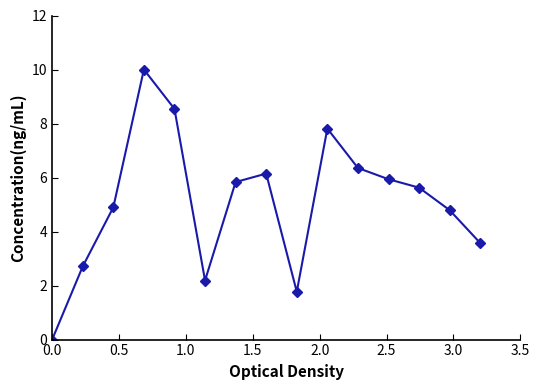

What is the value of the 14th point from the left?

4.8